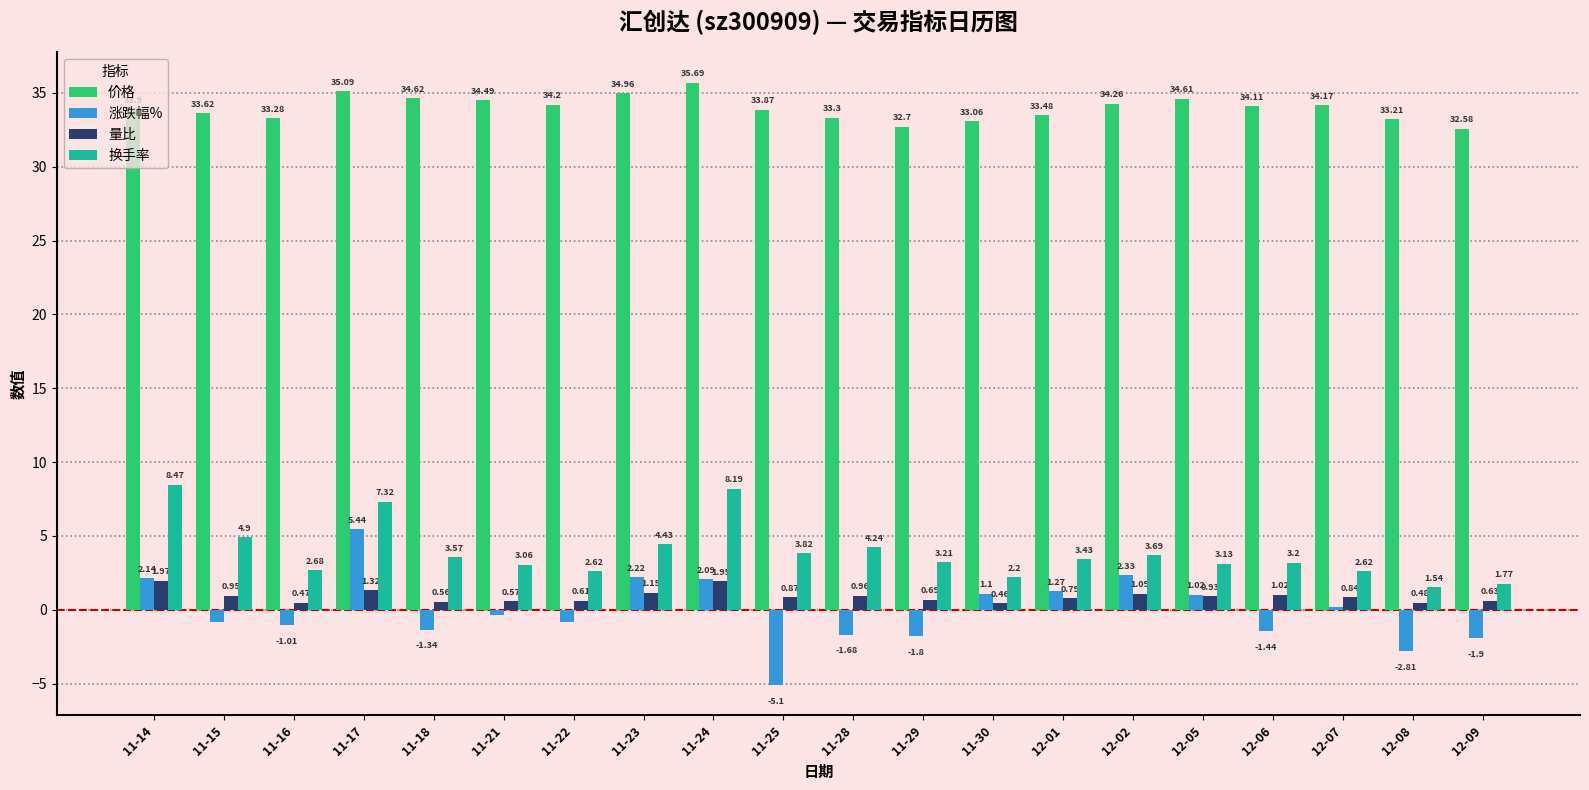

Which series has the widest spread of values?

涨跌幅%